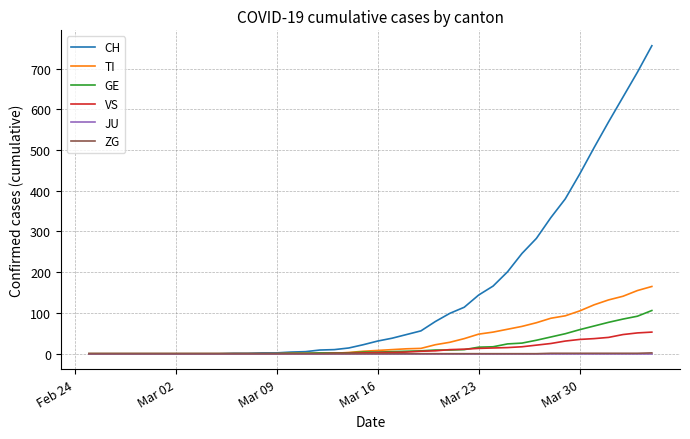

Which series has the widest spread of values?

CH